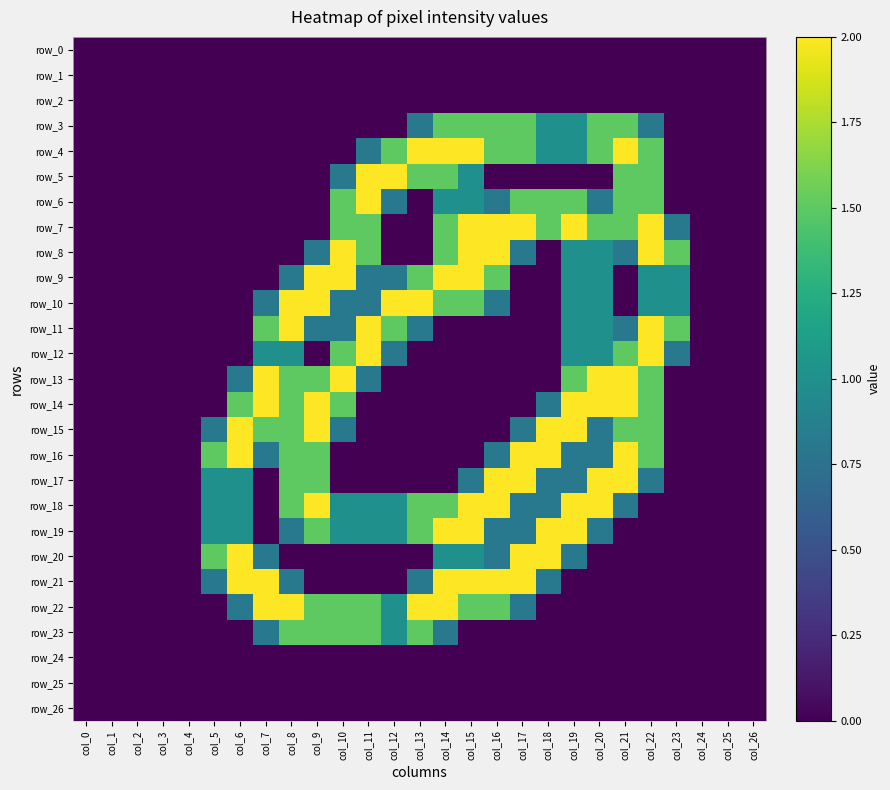

Between col_18 and col_26, which is larger?

col_18